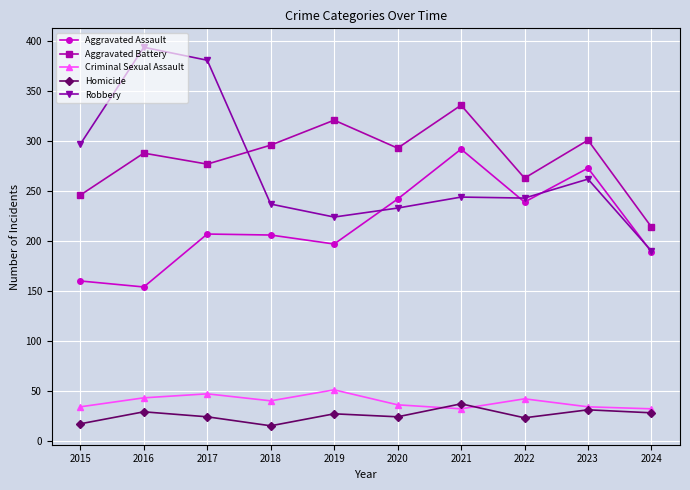

Which series has the largest total across all categories?

Aggravated Battery